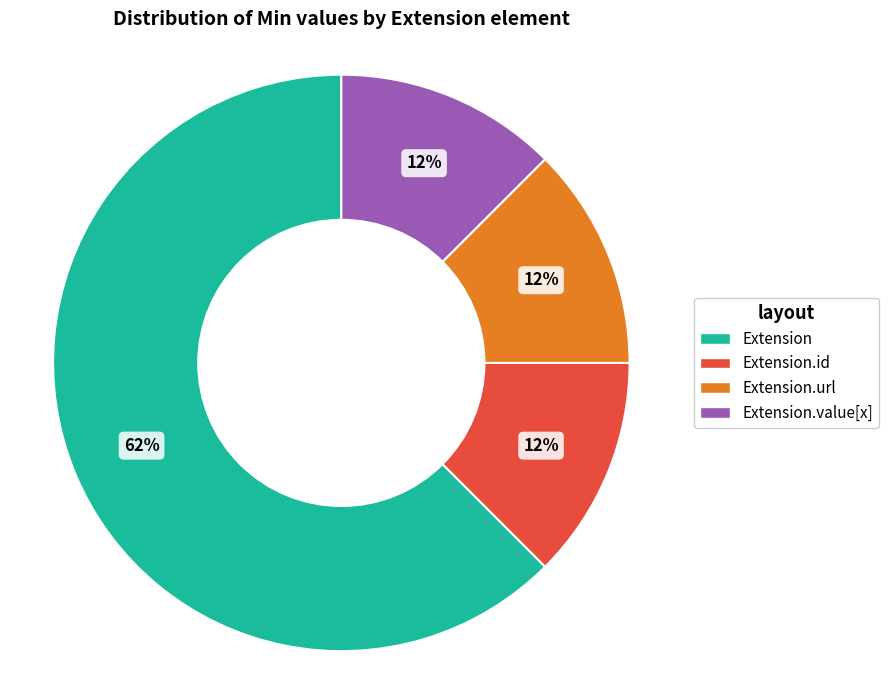

Does any single category account for the majority?

Yes